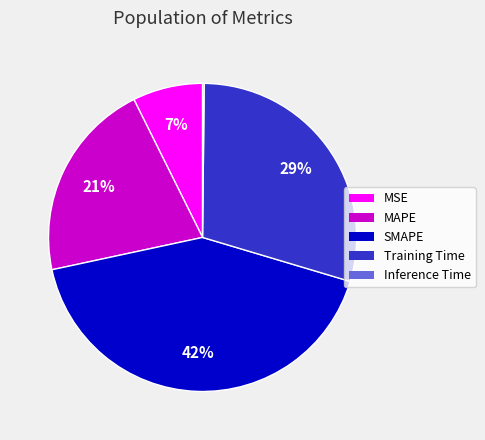

Between SMAPE and Training Time, which is larger?

SMAPE